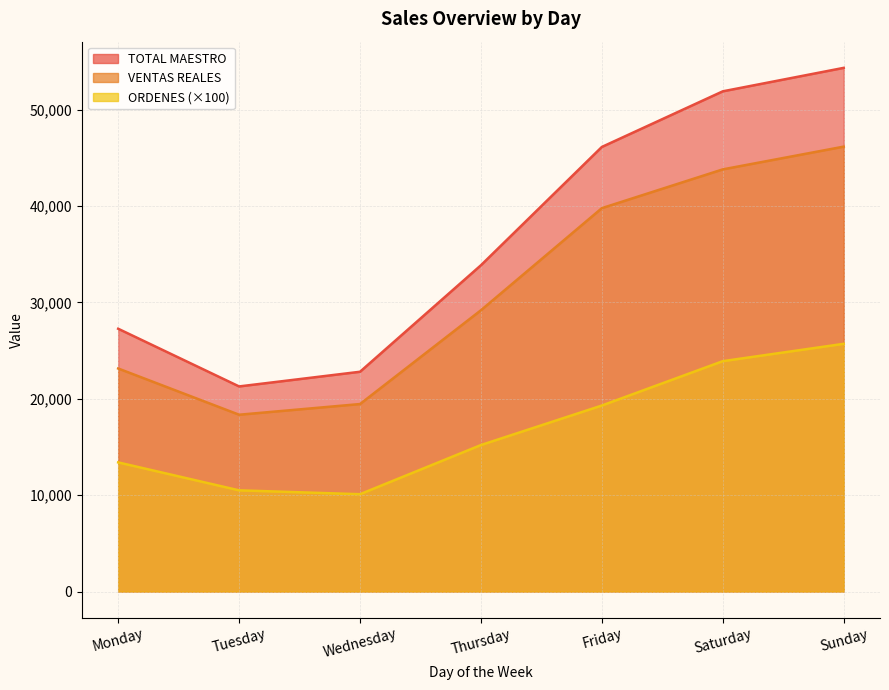

Reading left to right, list all the values displayed in this chart.

TOTAL MAESTRO: 27262.0	21279.0	22801.0	33851.0	46123.1	51891.0	54325.0
VENTAS REALES: 23139.5	18343.9	19451.5	29181.7	39772.1	43794.4	46153.7
ORDENES: 13400.0	10500.0	10100.0	15200.0	19300.0	23900.0	25700.0